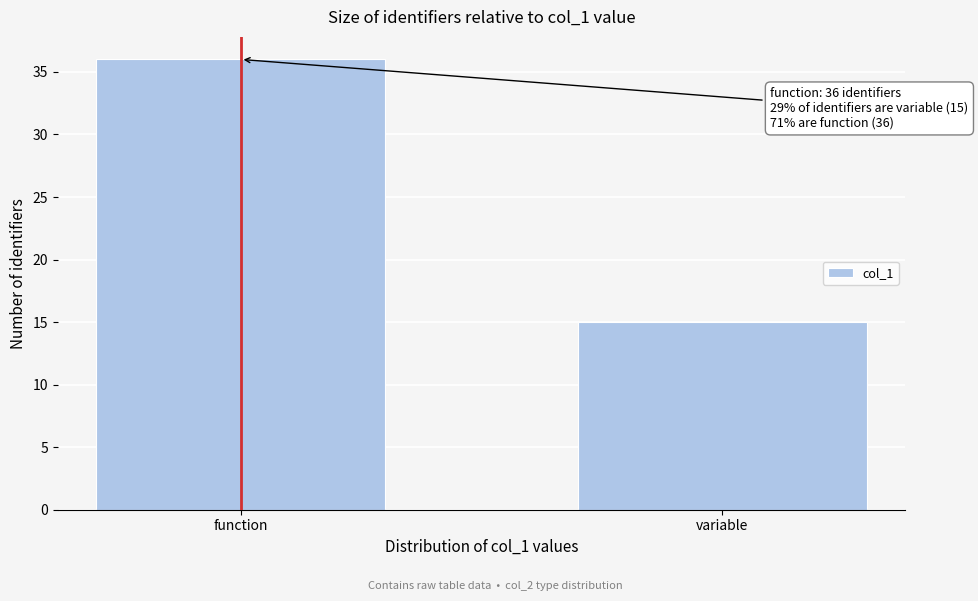

Reading right to left, extract all data points from this chart.

variable=15	function=36